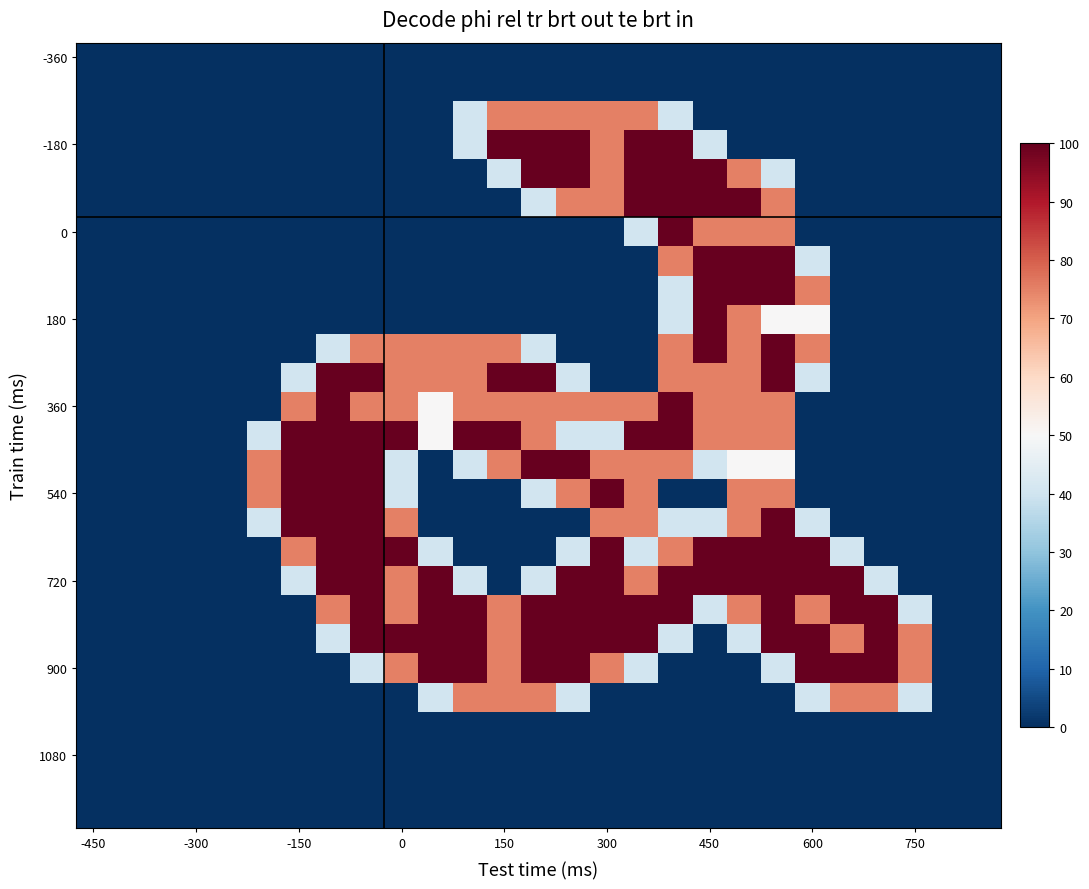

At how many categories does at least one series exceed 1?

20